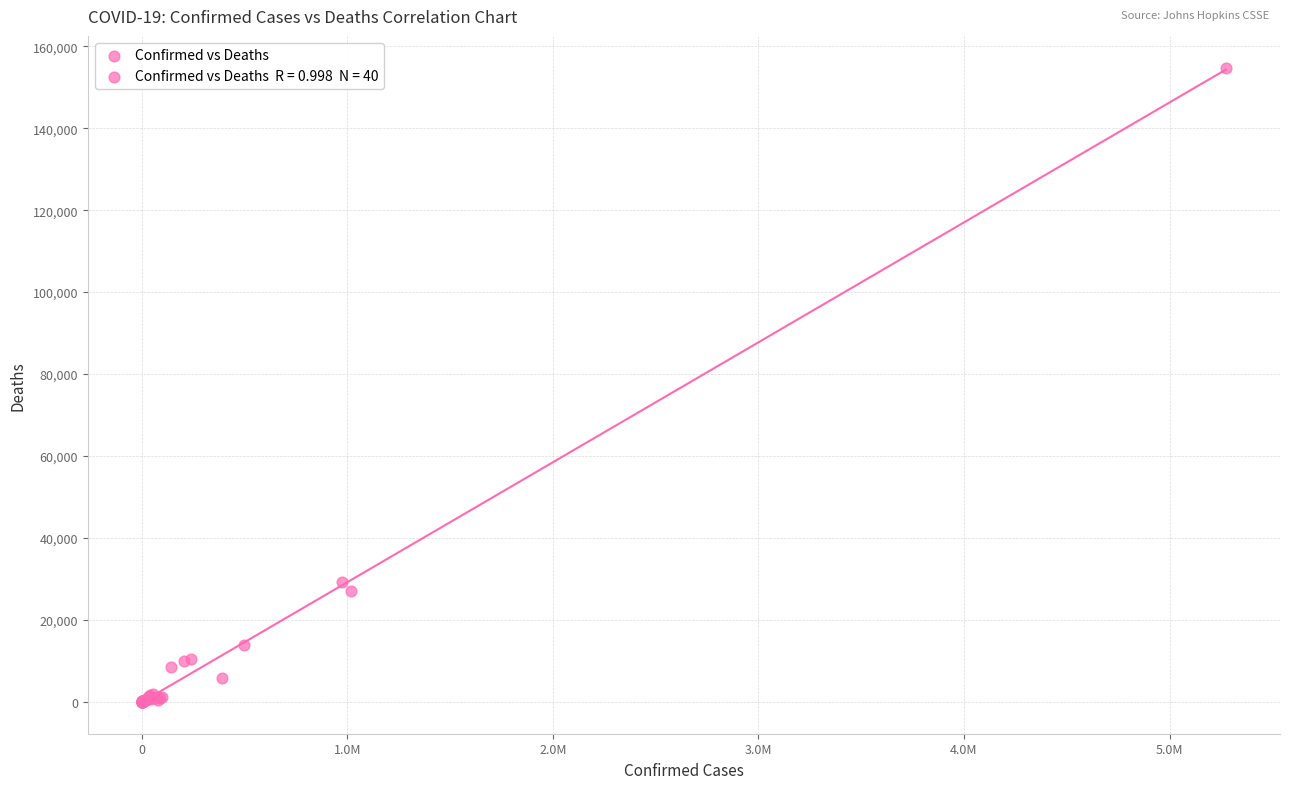

What Y value in the scatter plot is closest to 77418?

29272